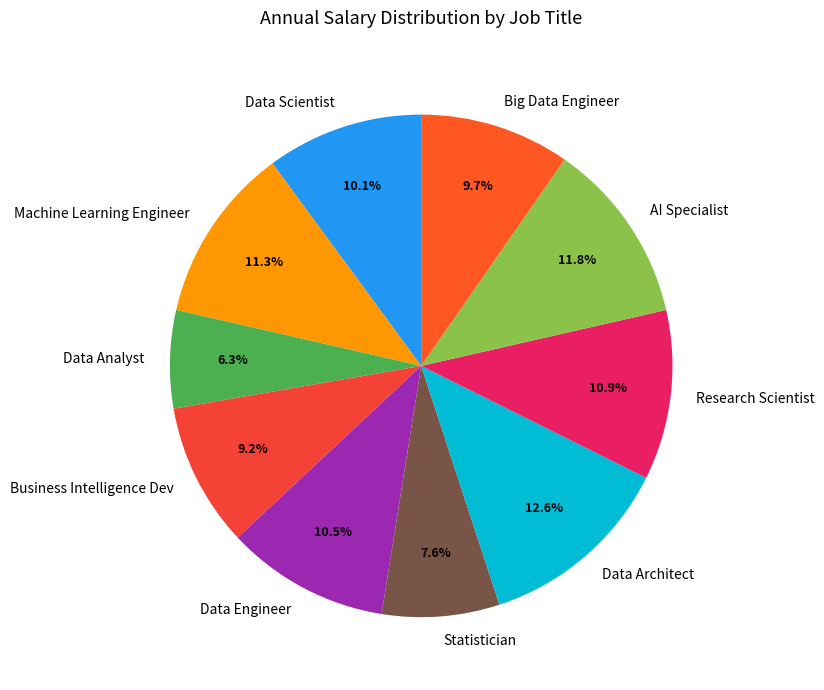

The Research Scientist slice represents 11% of the pie. True or false?

True